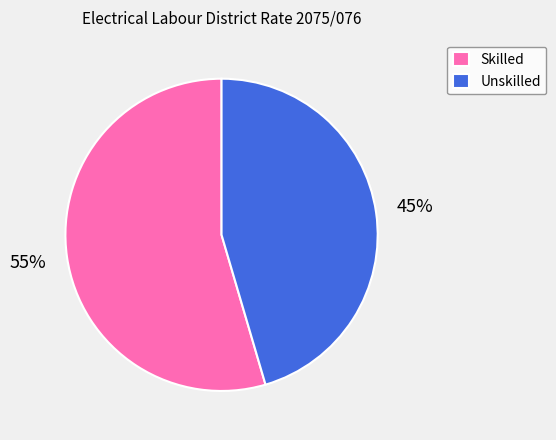

Which slice is the largest?

Skilled